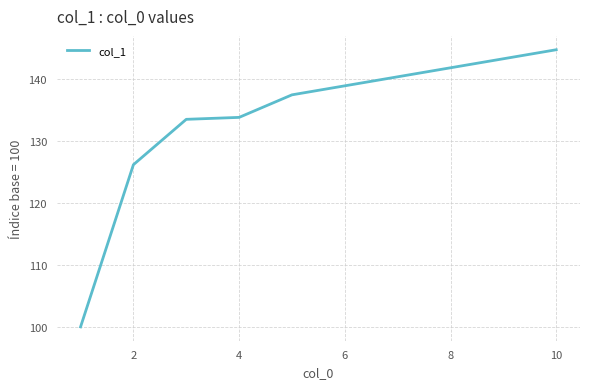

What is the difference between the maximum and minimum values?

44.8